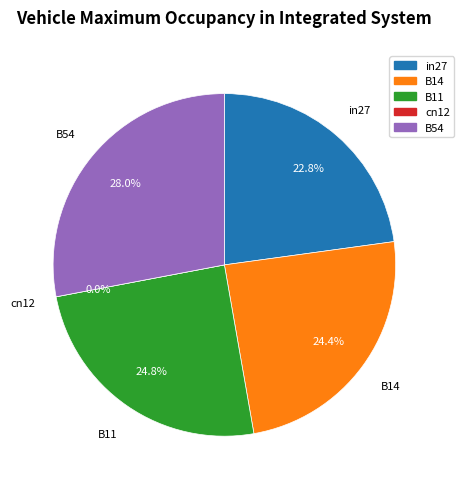

Is there any slice that represents more than half of the pie?

No